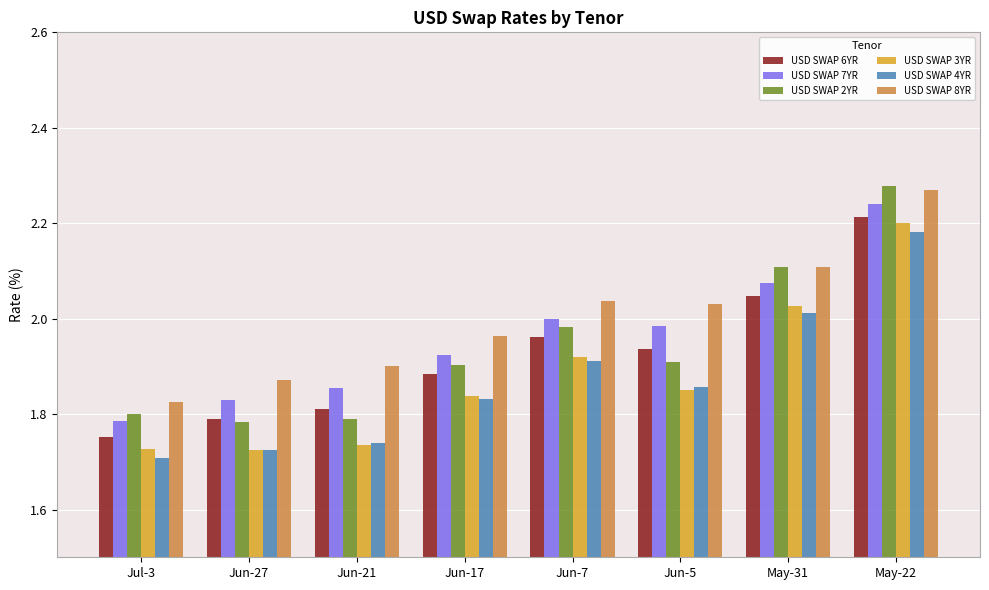

The value of USD SWAP 4YR at May-22 is 3.9. True or false?

False